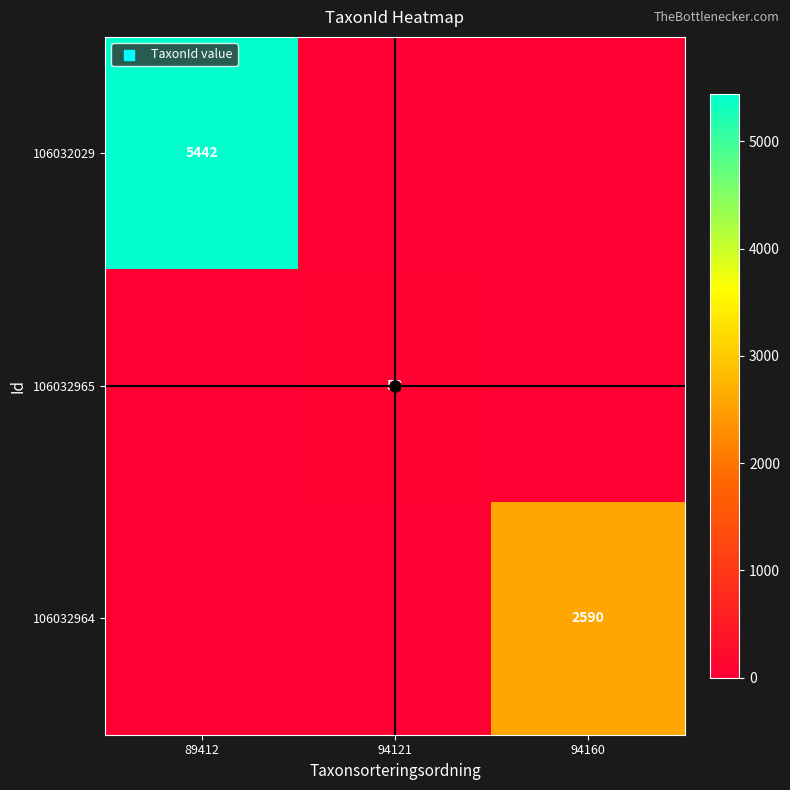

Count the number of data series in this chart.

3